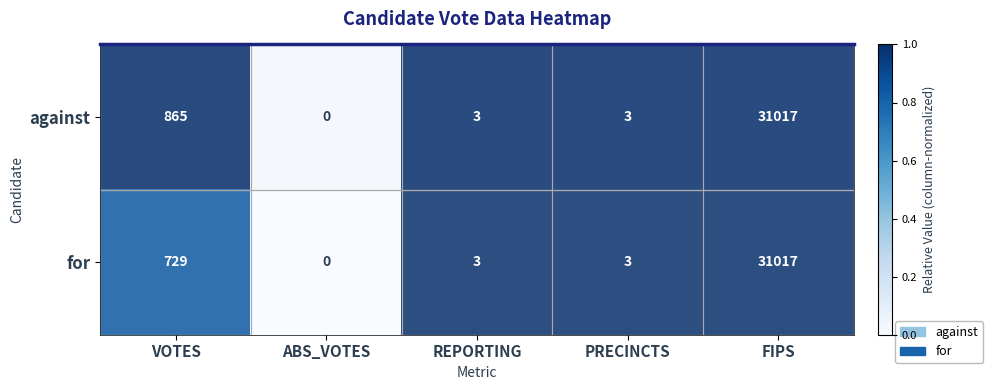

What is the sum of all for values?

31752